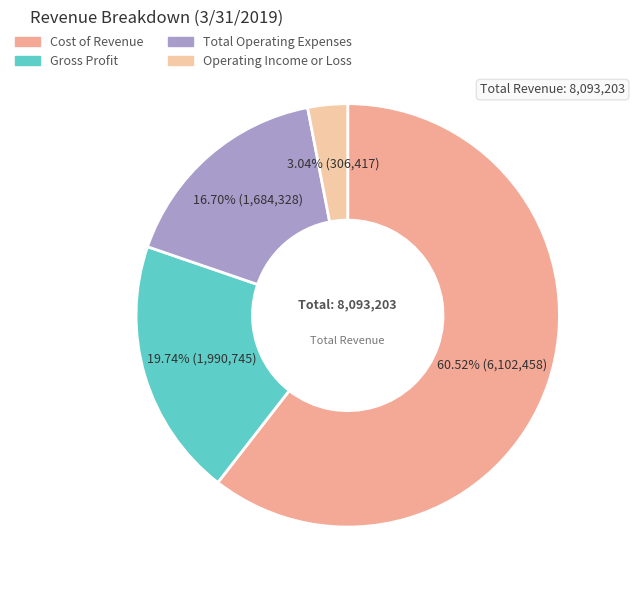

To the nearest percent, what portion does Cost of Revenue represent?

61%